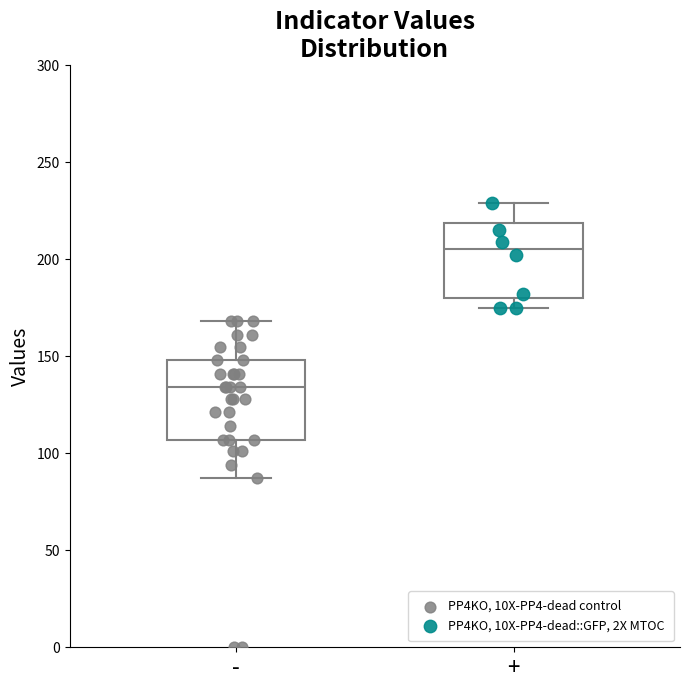

Reading left to right, read every box against the y-axis: the position of its median line, the range the box covers, and the ends of its whiskers. The values are not printed on the chart, so give them approximately, as read against the axis.

-: median 135, box 105 to 150, whiskers 85 to 170
+: median 205, box 180 to 220, whiskers 175 to 230